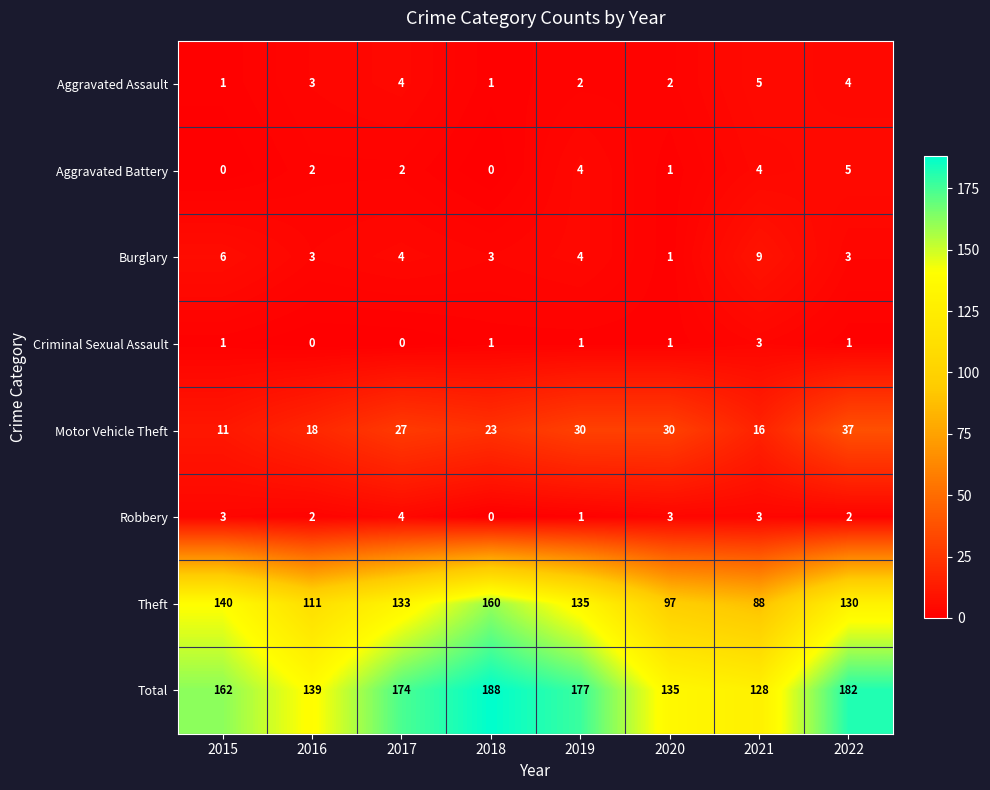

Count the number of data series in this chart.

8